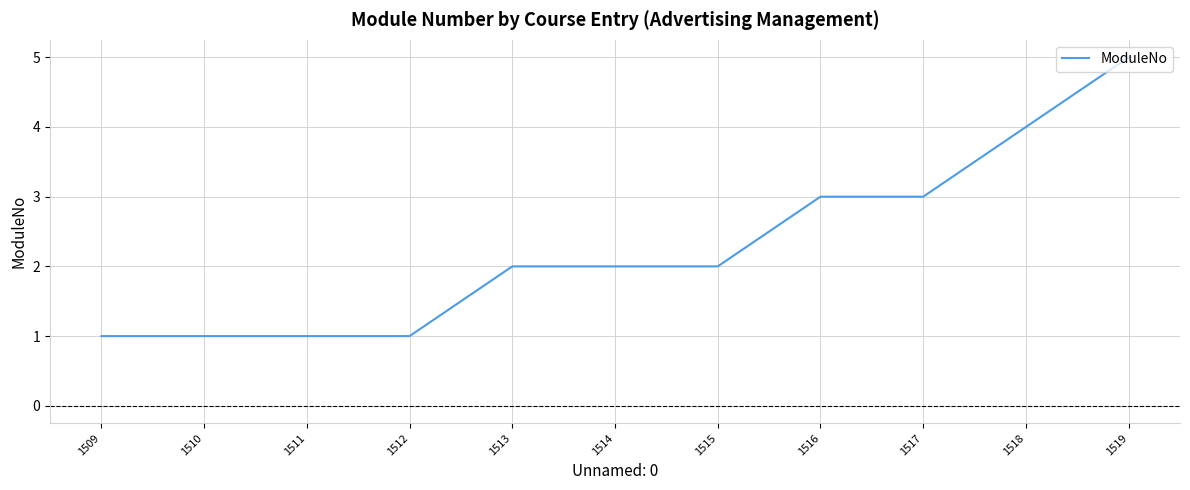

Which has a higher value, 1519 or 1515?

1519